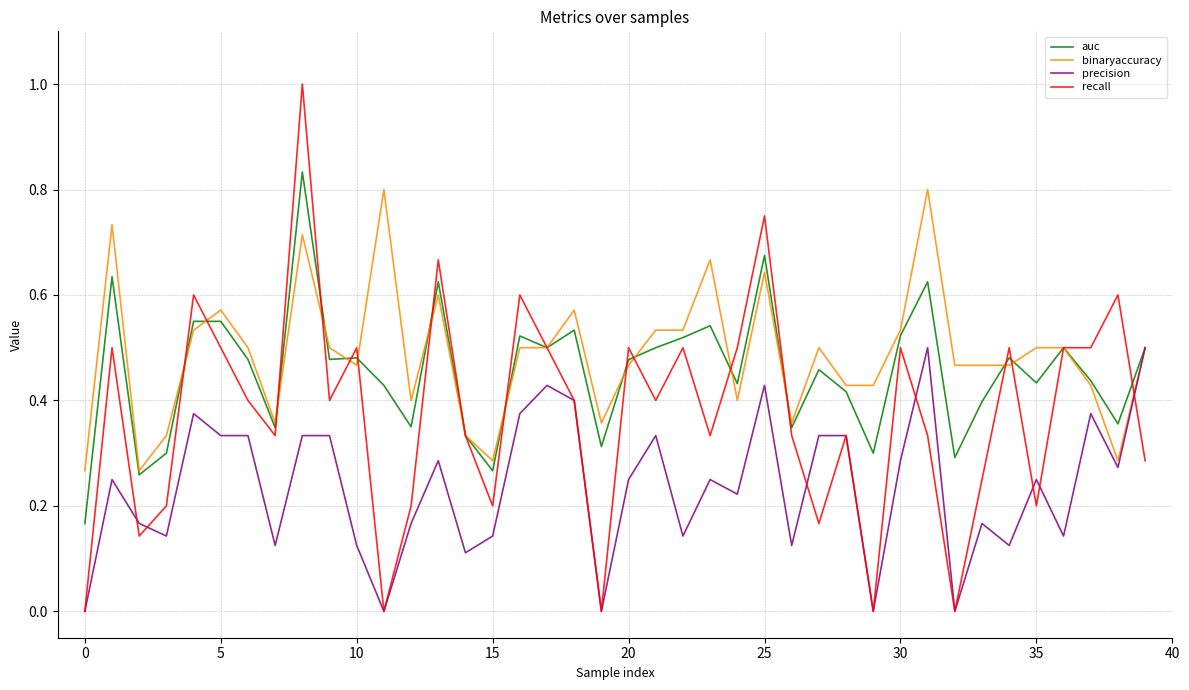

What is the greatest value displayed?

1.0